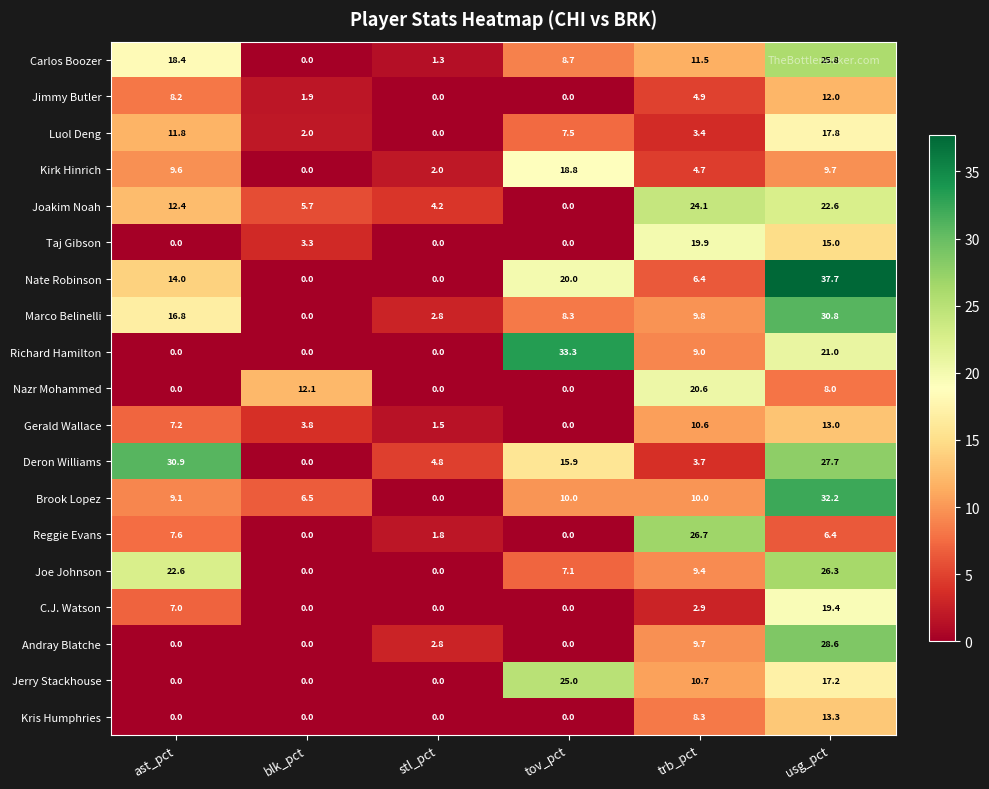

Where is Luol Deng nearest to the value 8?

tov_pct